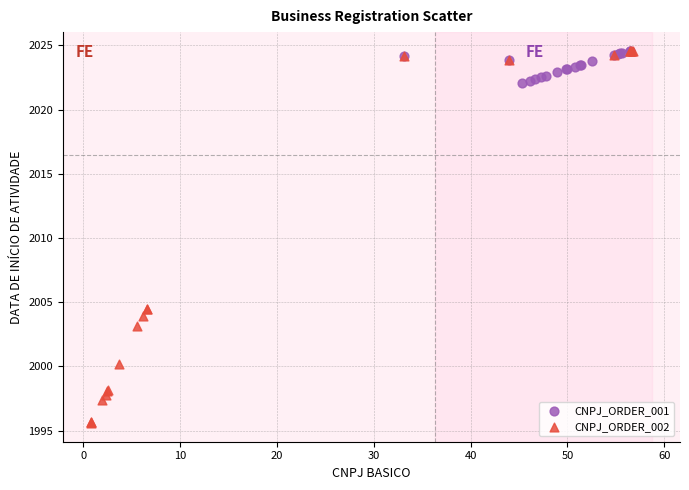

Which series contains the lowest Y value?

CNPJ_ORDER_002